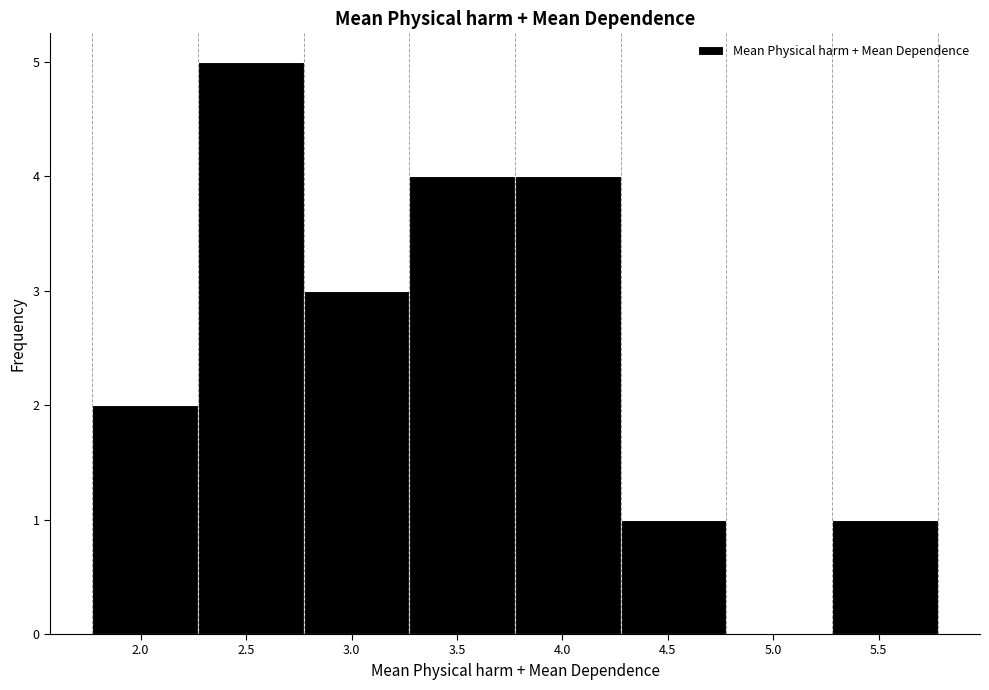

Reading left to right, transcribe this chart: for each bar, give the range it covers on the x-axis and its height. Neither the bar edges nor the heights are printed on the chart, so give them approximately, as read against the axes.

1.75 to 2.25: 2
2.25 to 2.75: 5
2.75 to 3.25: 3
3.25 to 3.80: 4
3.80 to 4.30: 4
4.30 to 4.80: 1
4.80 to 5.30: 0
5.30 to 5.80: 1